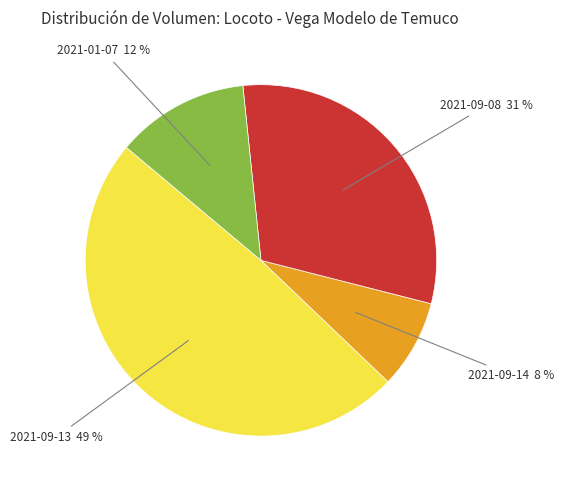

To the nearest percent, what is the average slice percentage?

25%